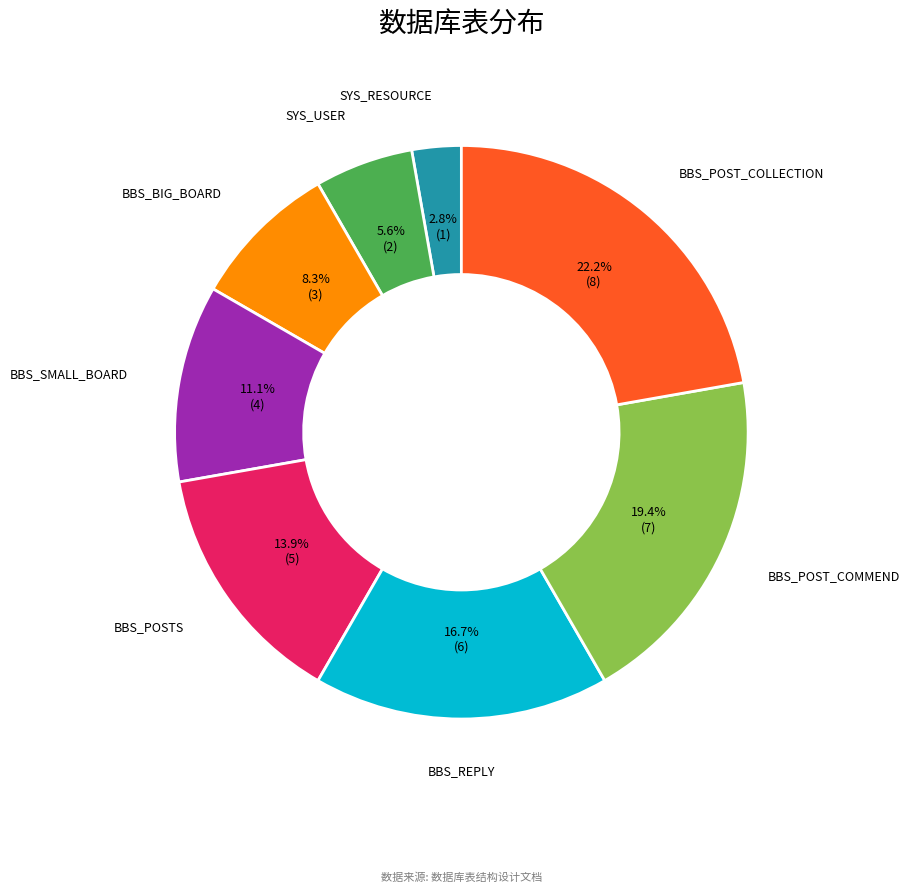

Is there any slice that represents more than half of the pie?

No